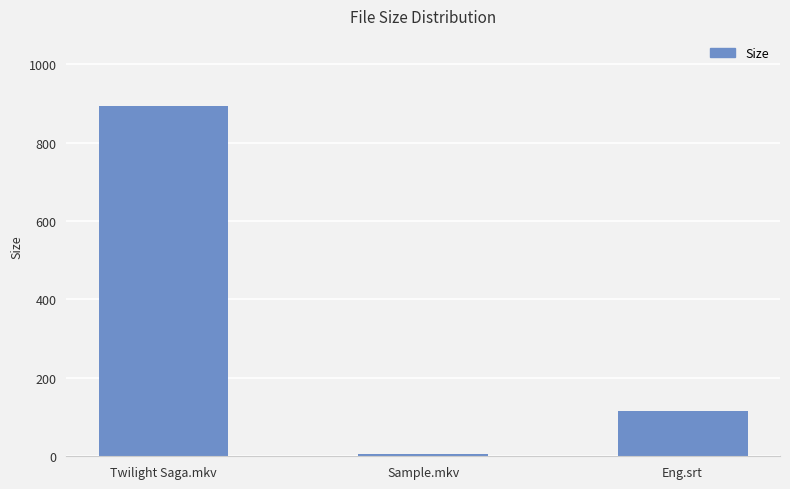

What is the value of the 2nd bar from the left?

5.9